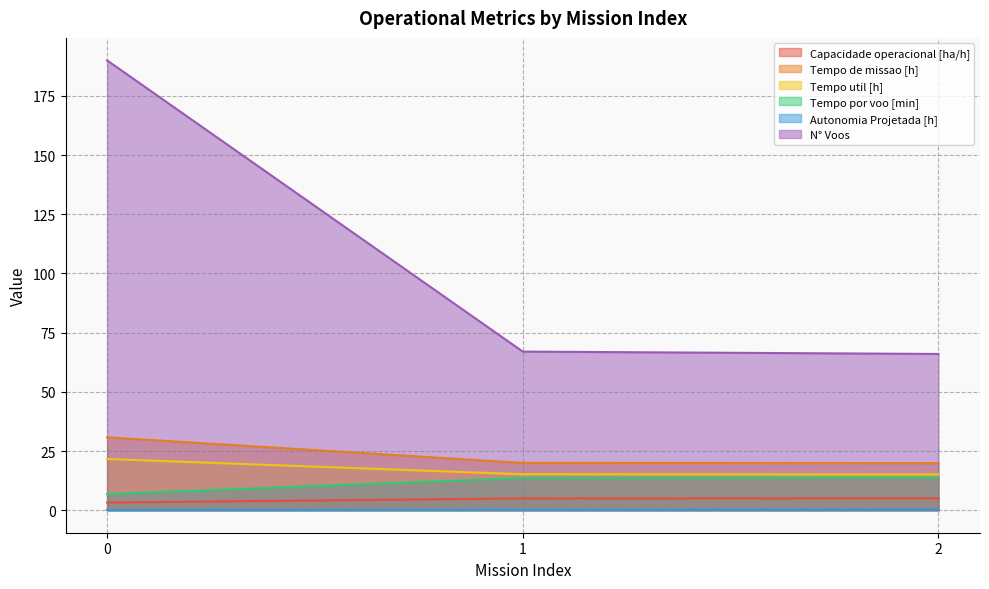

How many values in the Tempo por voo [min] series exceed 13?

2